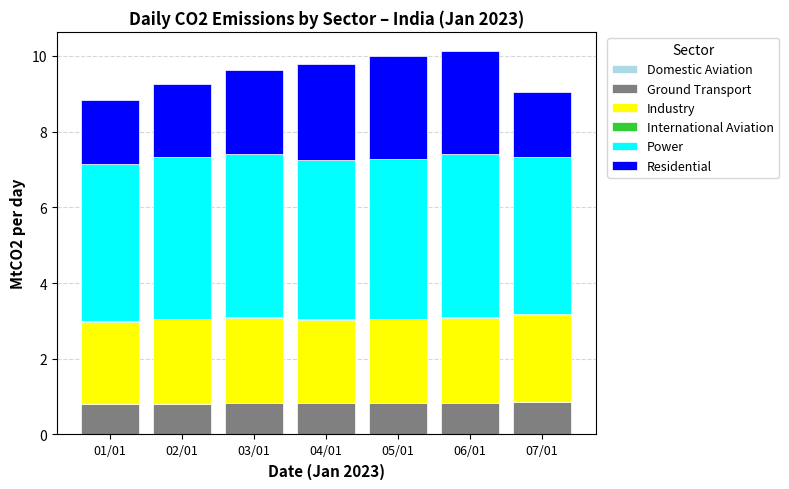

What position from the right is 02/01?

6